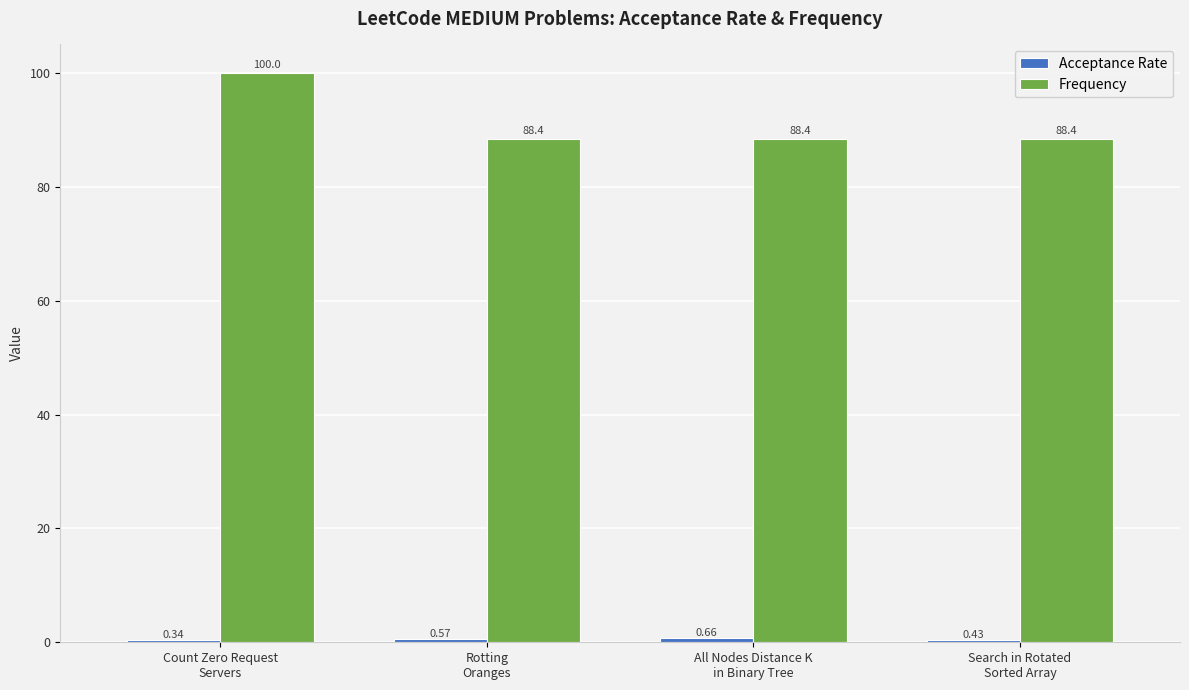

Which series has the largest total across all categories?

Frequency